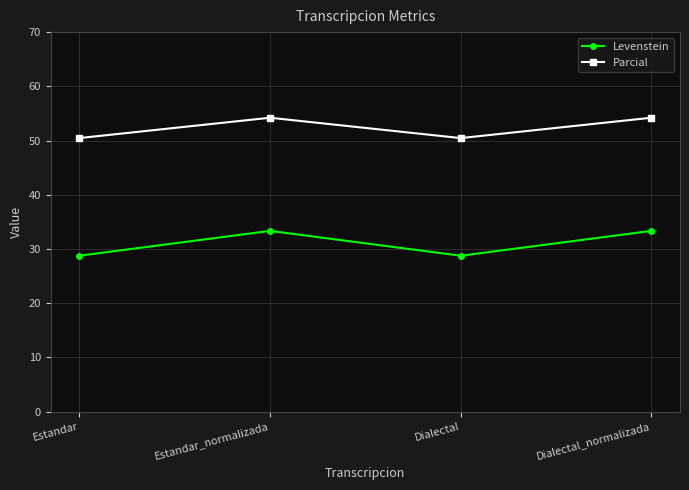

Is it true that Levenstein equals 28.7 at Dialectal?

True